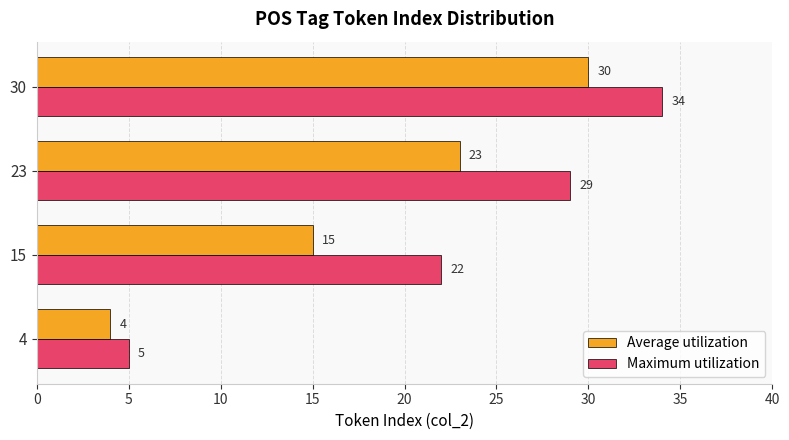

What is the spread (max minus min) of values at 15?

7